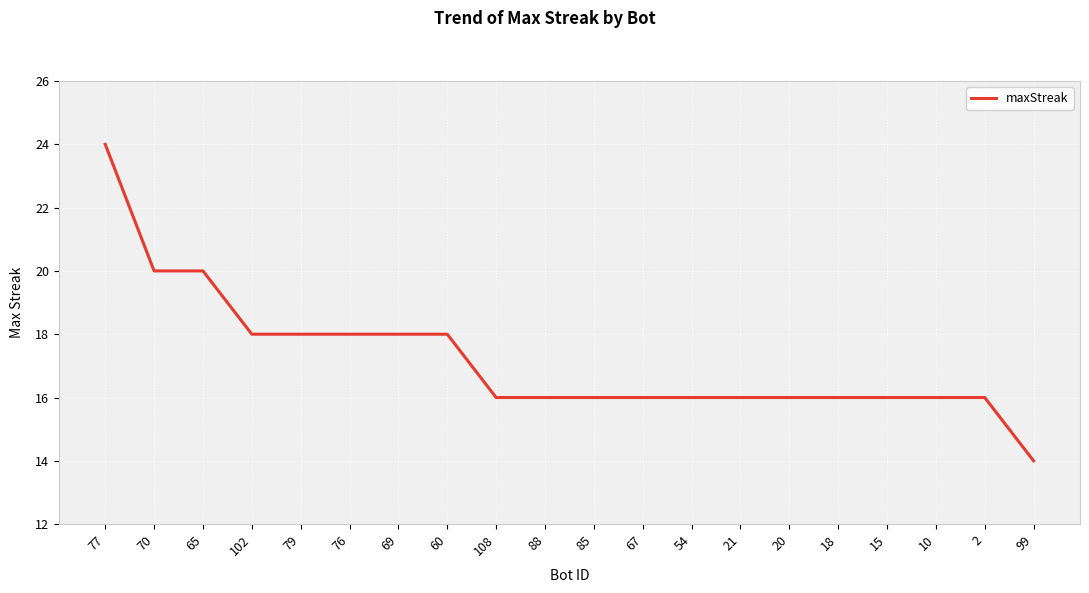

At which category does the chart reach its minimum across all series?

99